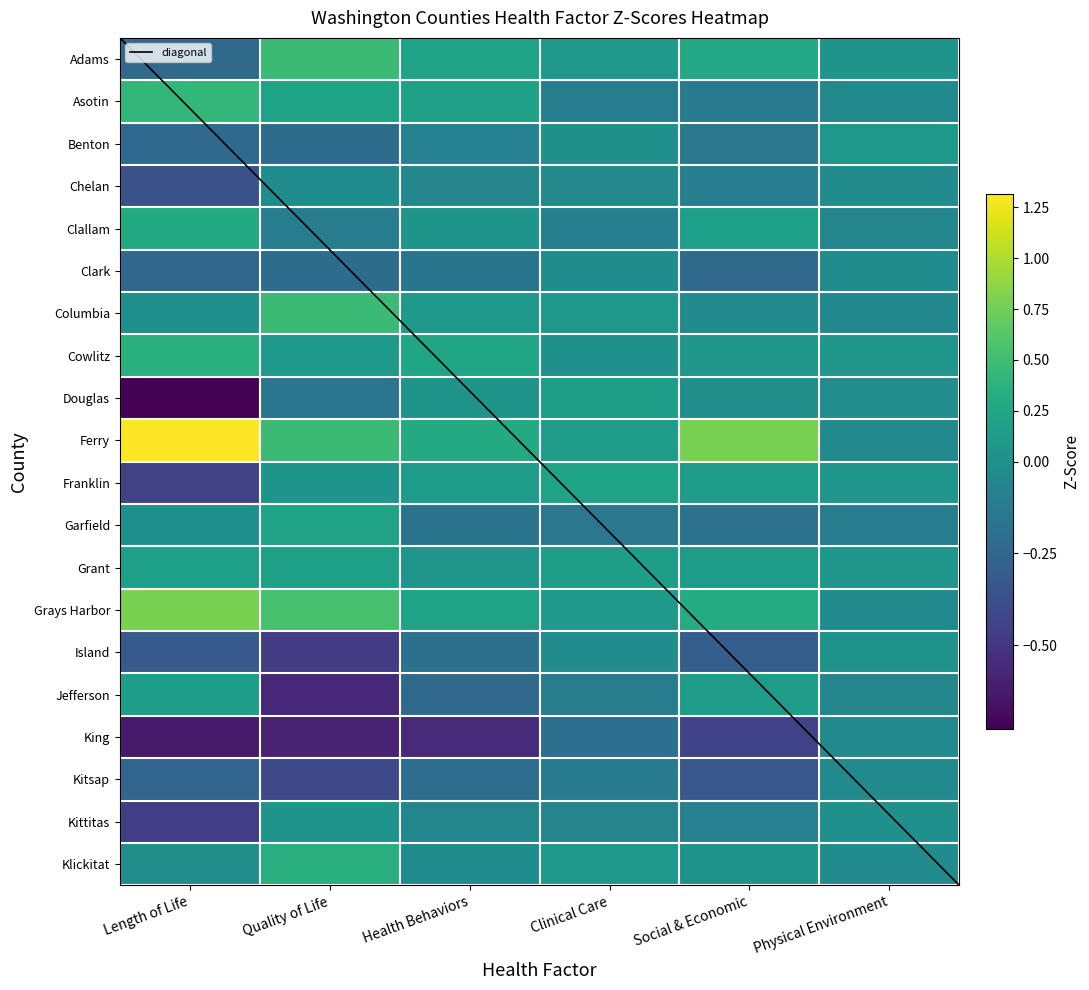

What is the average value of the Benton series?

-0.1